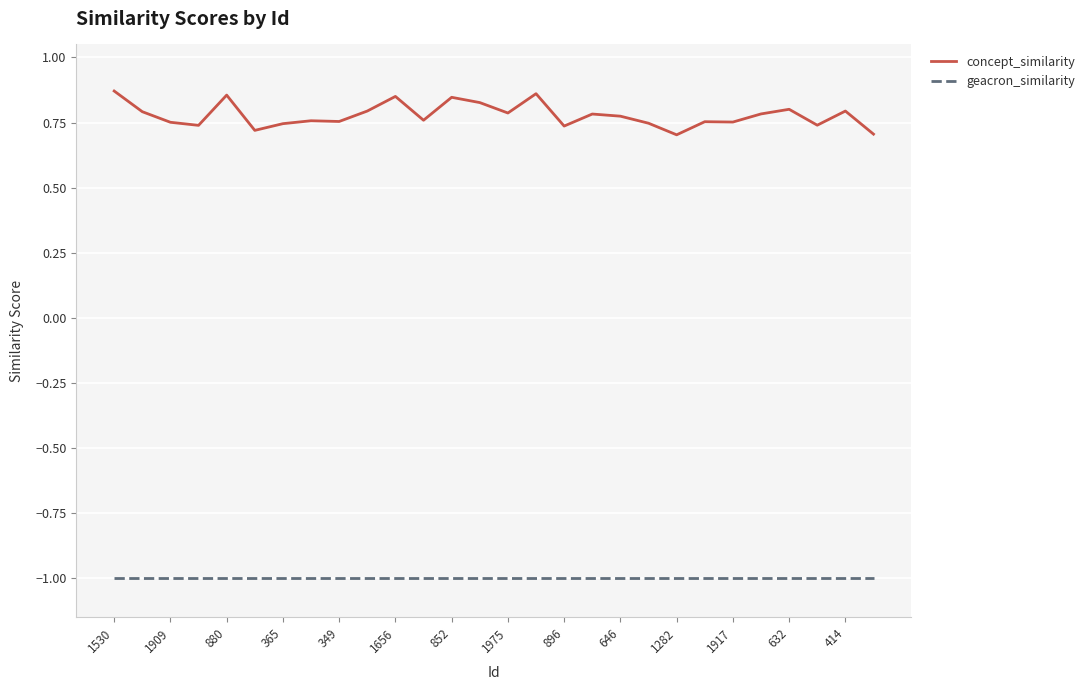

Rank the series by their maximum value, from lowest to highest.

geacron_similarity, concept_similarity